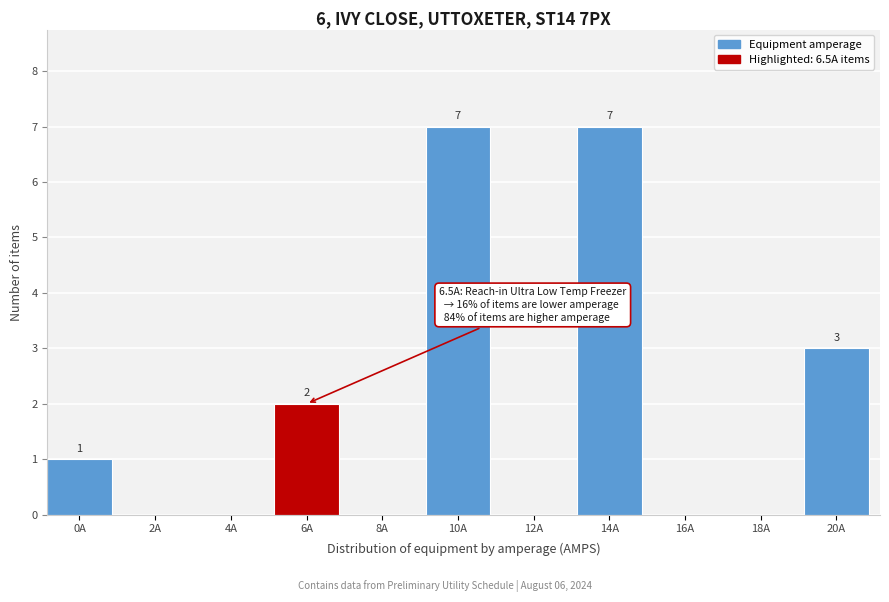

Reading right to left, transcribe all the data shown in this chart.

20A=3	18A=0	16A=0	14A=7	12A=0	10A=7	8A=0	6A=2	4A=0	2A=0	0A=1